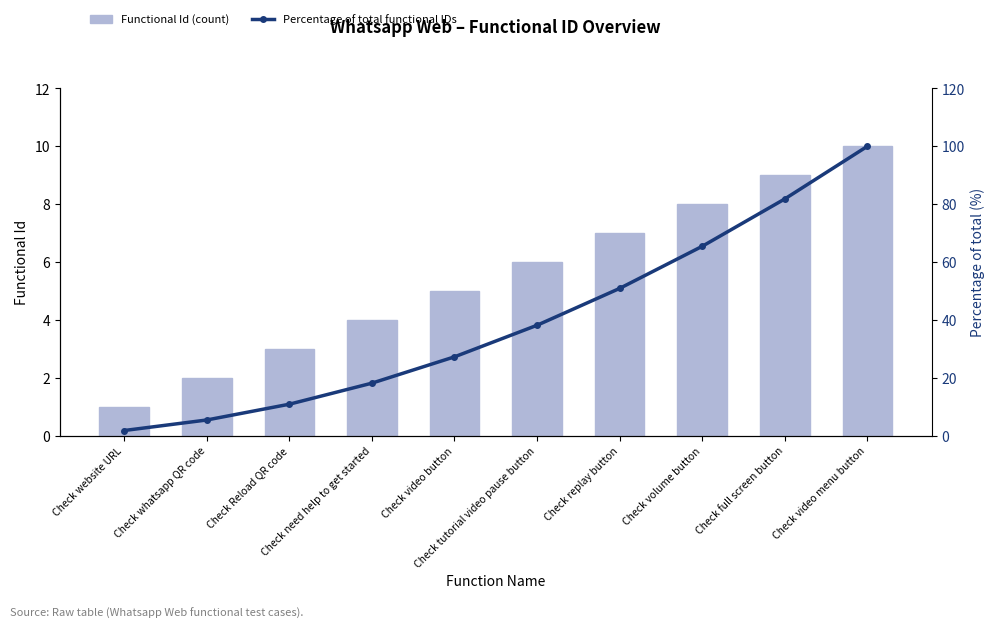

Where is Functional Id (count) nearest to the value 5?

Check video button